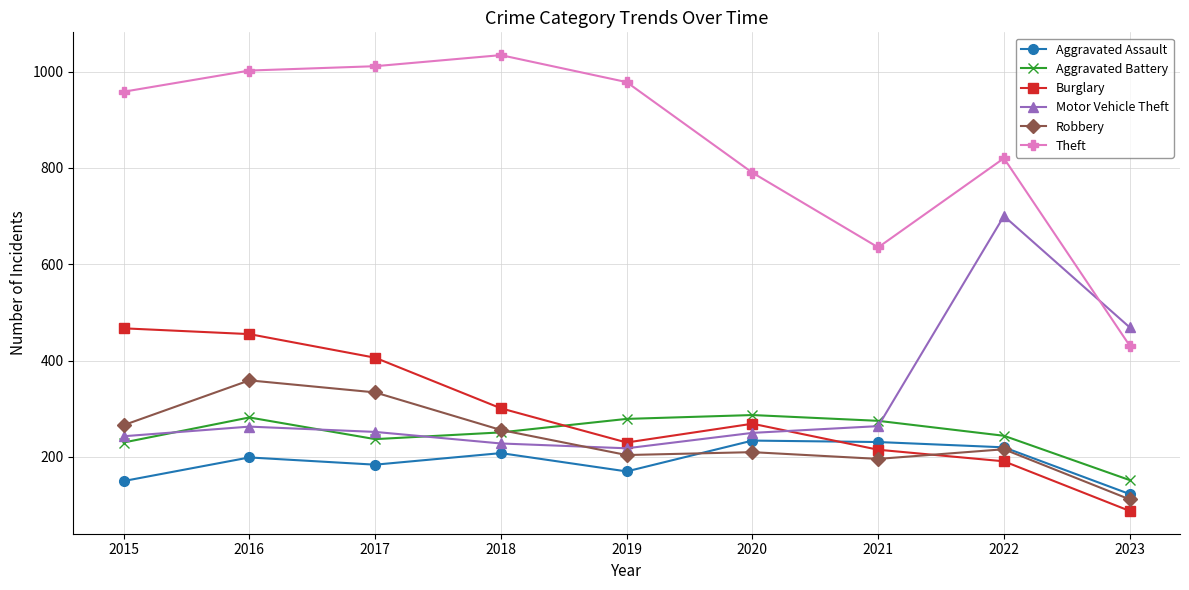

Which category has the lowest value across all series?

2023